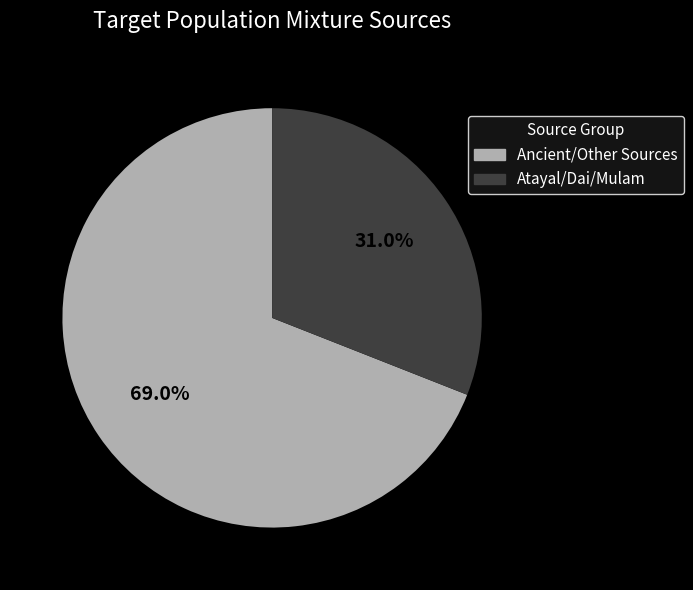

Which category has the smallest portion of the pie?

Atayal/Dai/Mulam